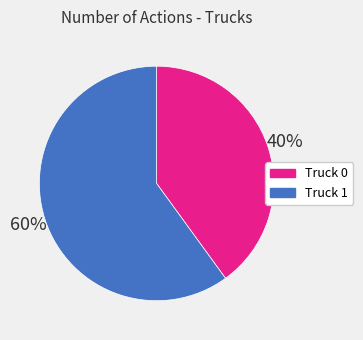

What is the ratio of the value at Truck 0 to the value at Truck 1?

0.7